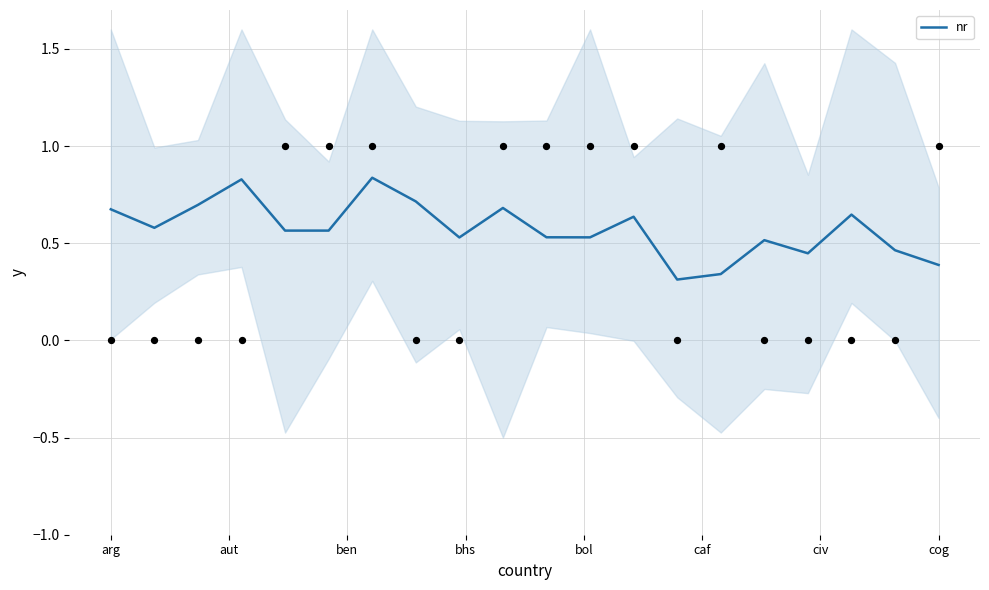

Between 15 and 17, which is larger?

17